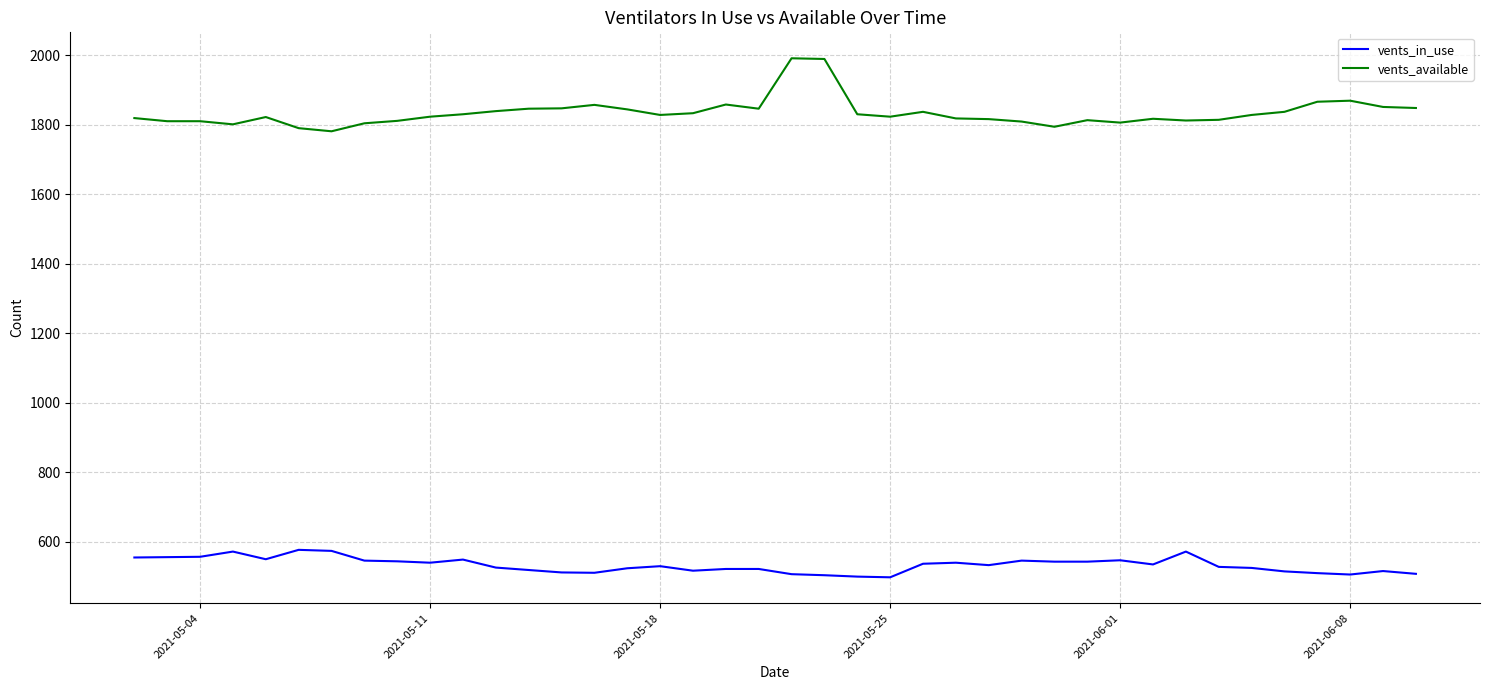

List the series in order of their overall mean, lowest first.

vents_in_use, vents_available